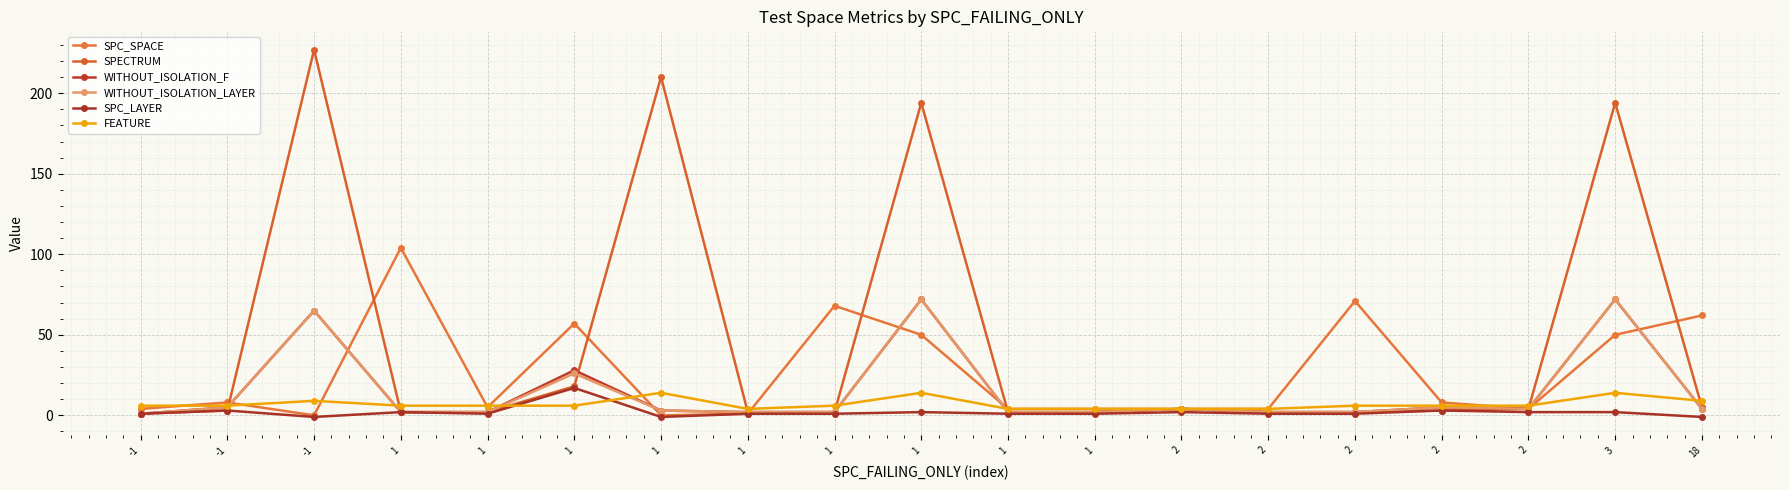

What is the difference between the SPC_LAYER values at 1 and -1?

2